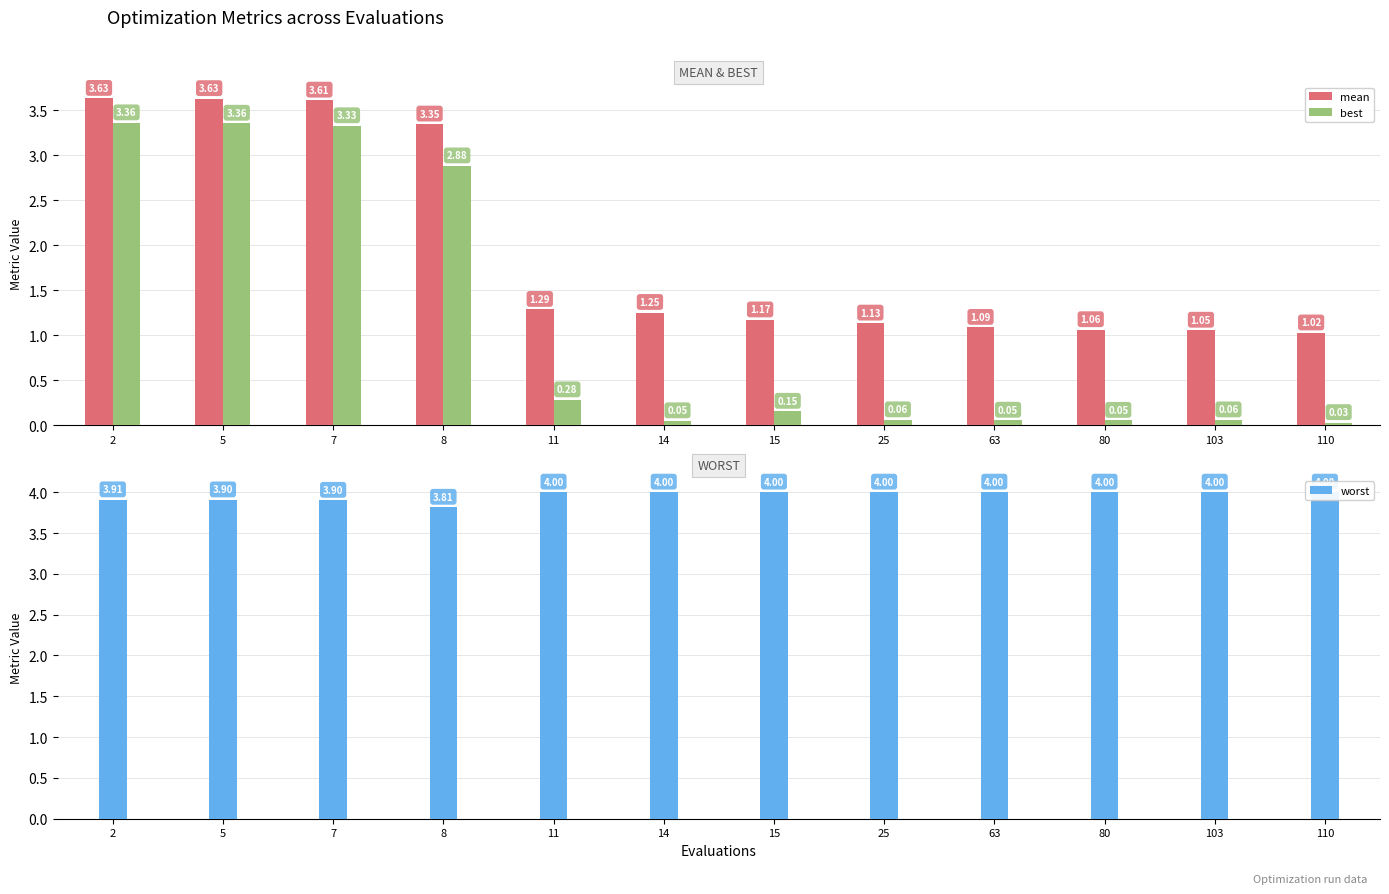

What is the total value across all series at 5?

10.9